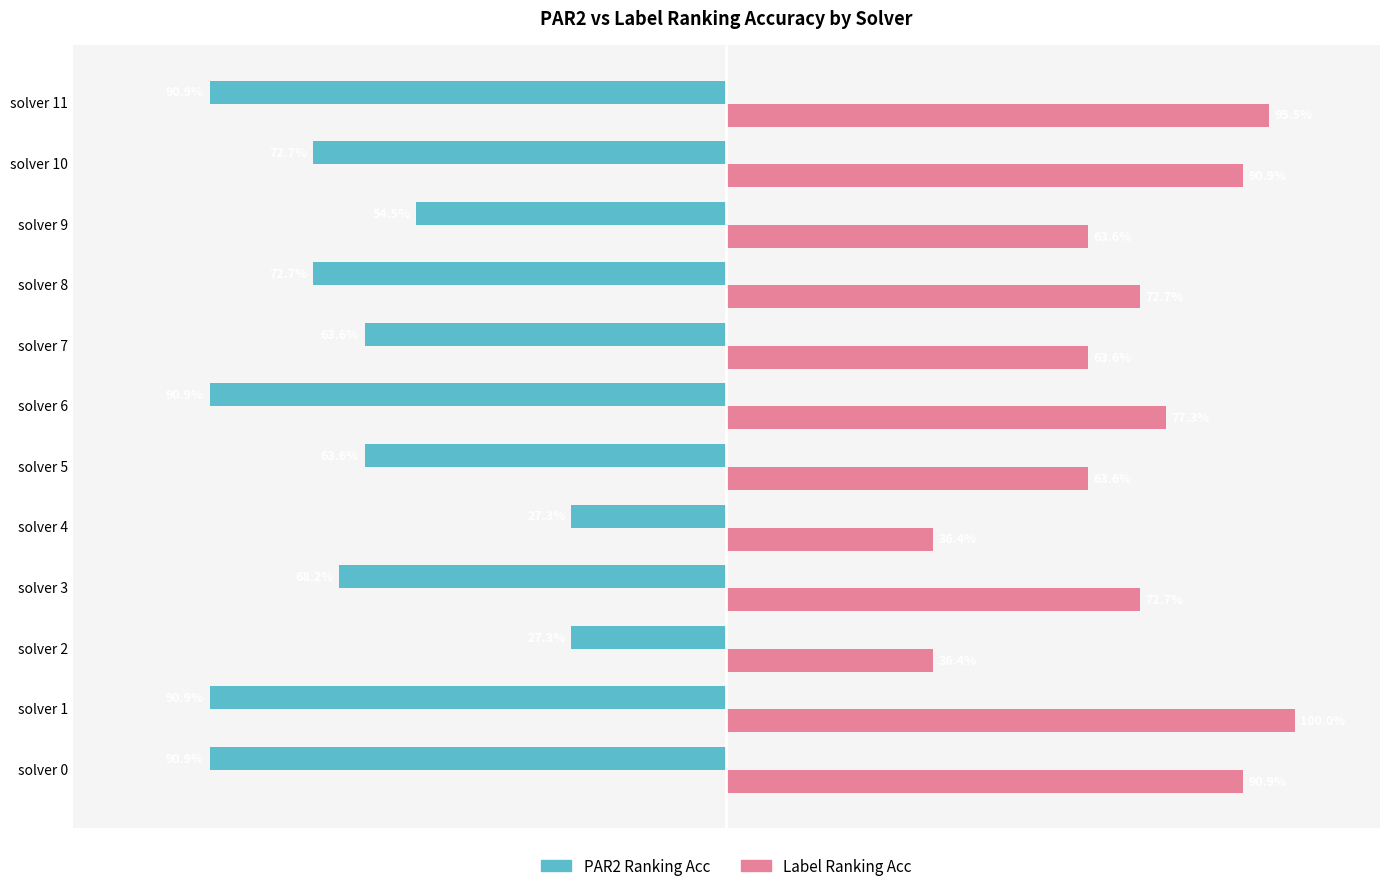

What is the difference between the maximum and minimum values in the PAR2 Ranking Acc series?

0.6